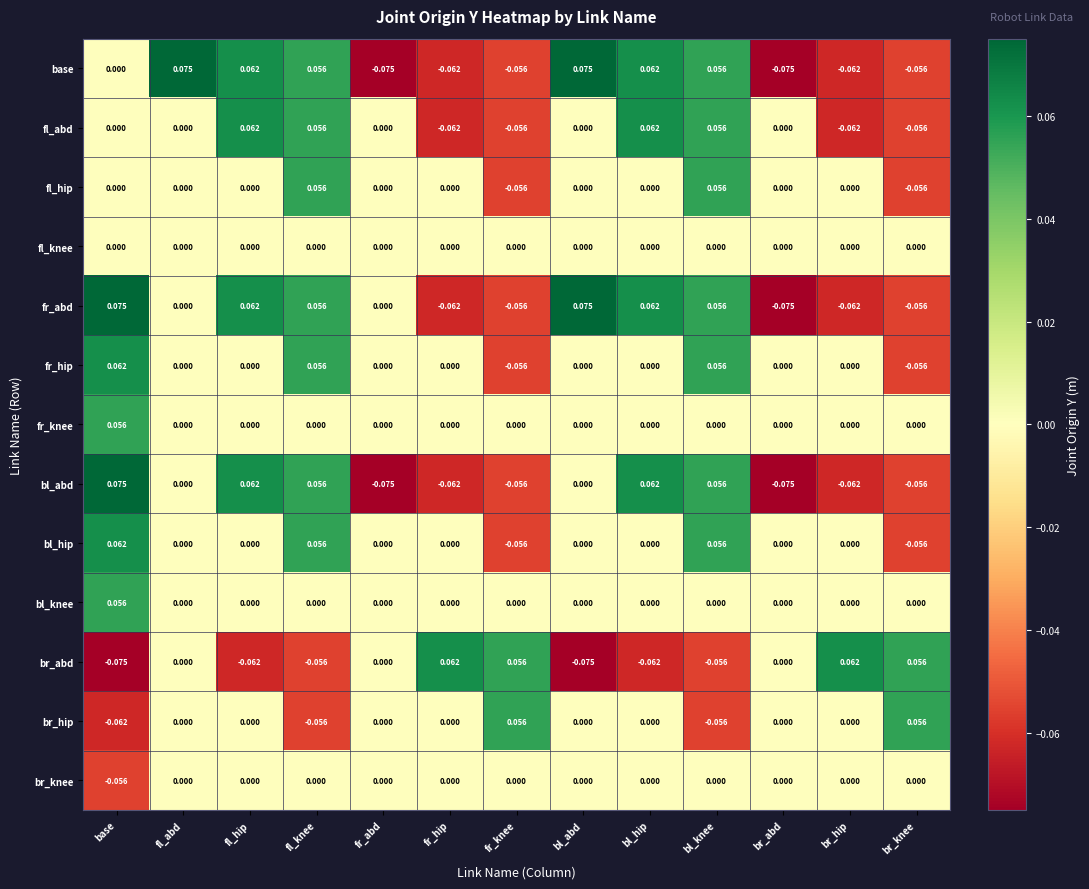

Where does the bl_hip series first go above 0?

base